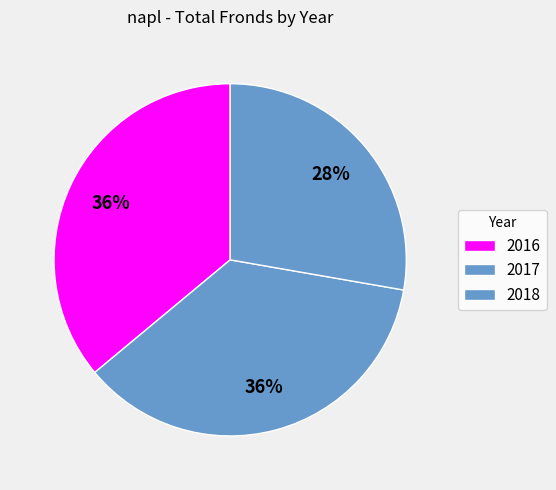

What percentage is the 2017 slice, to the nearest percent?

36%